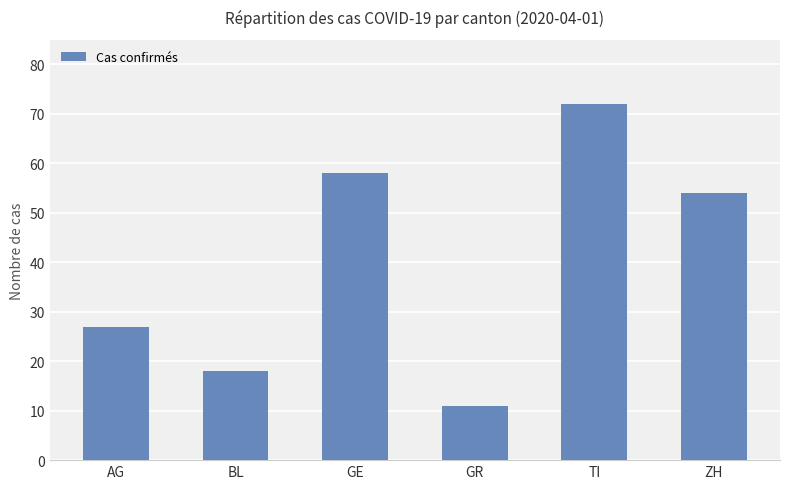

Reading left to right, list all the values displayed in this chart.

AG=27	BL=18	GE=58	GR=11	TI=72	ZH=54